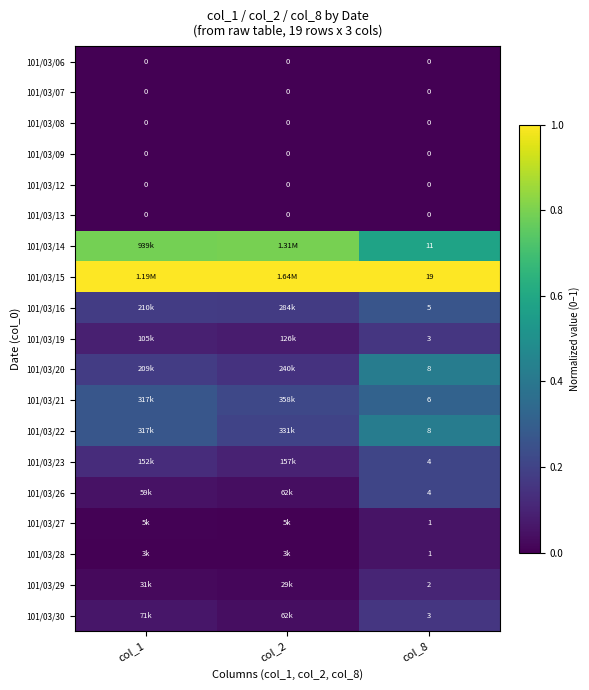

What is the total value across all series at col_2?

2.8